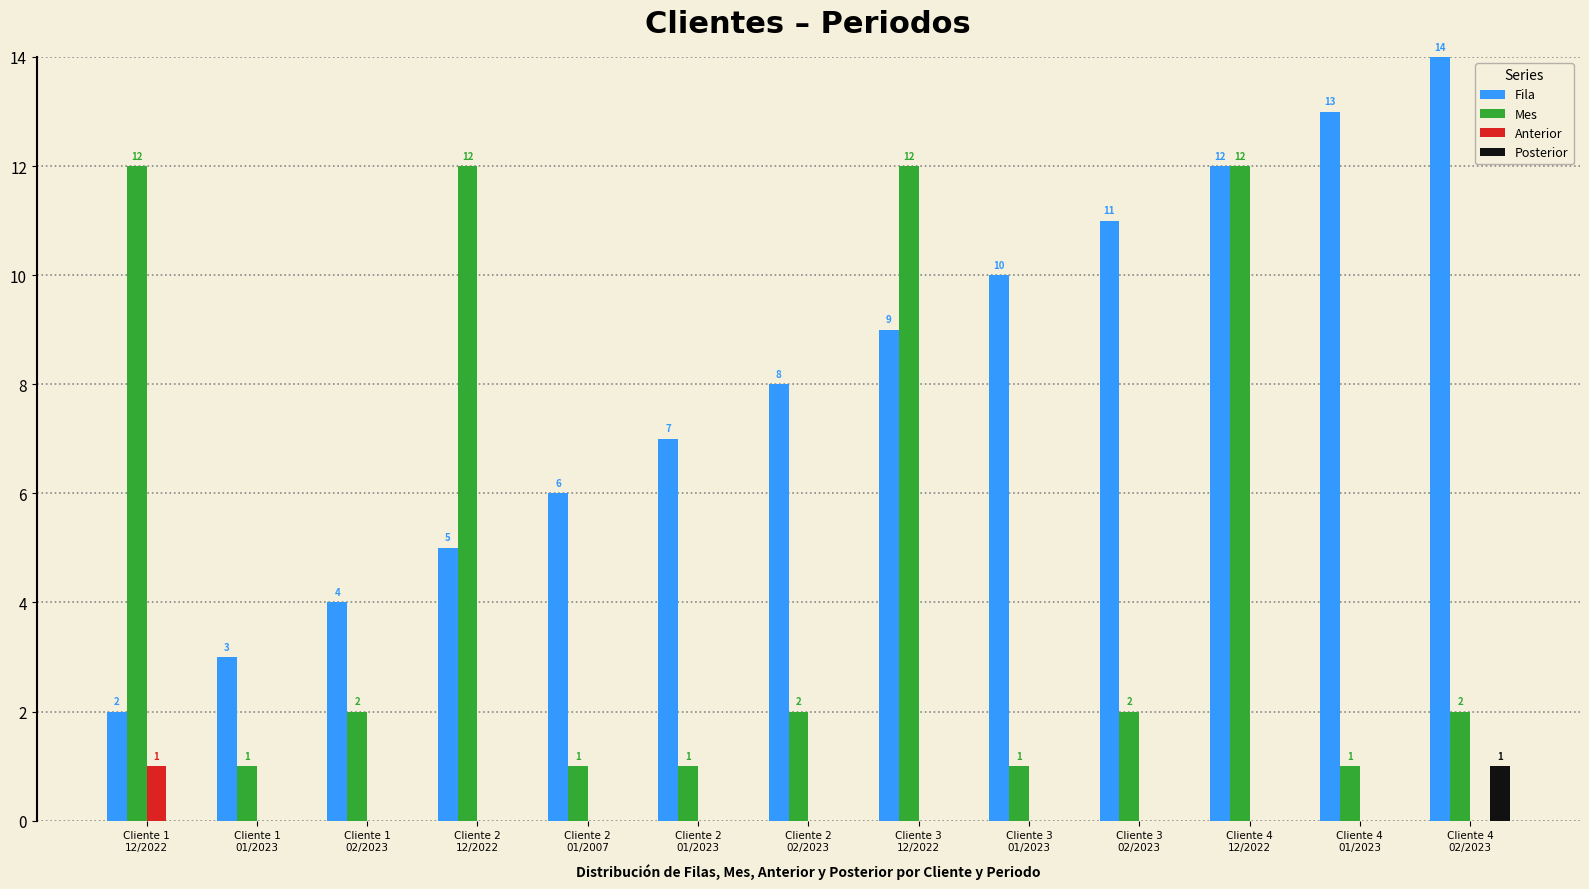

What is the sum of all Anterior values?

1